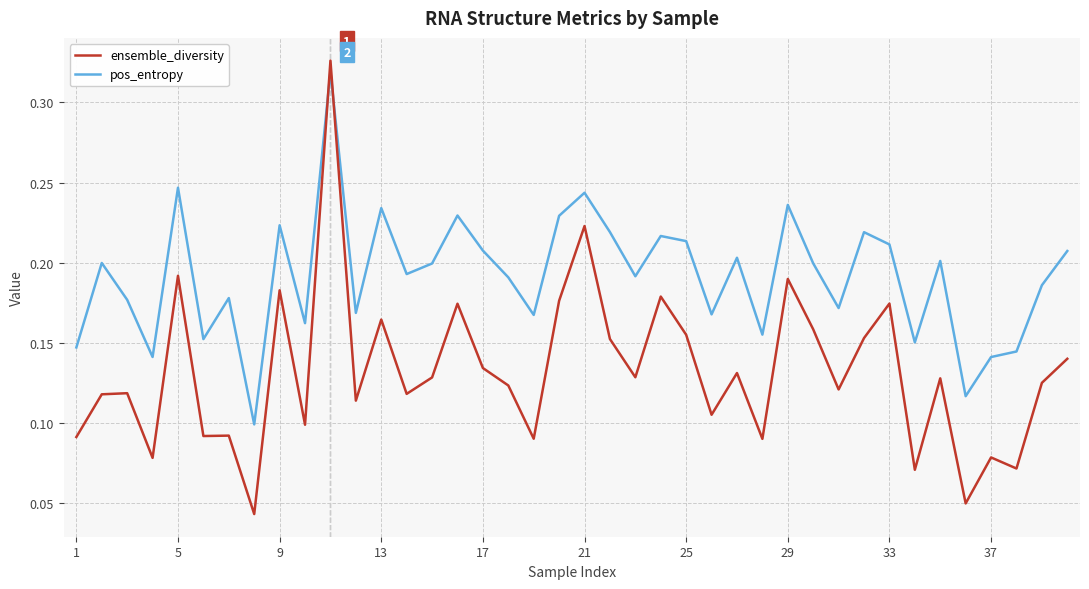

Rank the series by their average value, from lowest to highest.

ensemble_diversity, pos_entropy